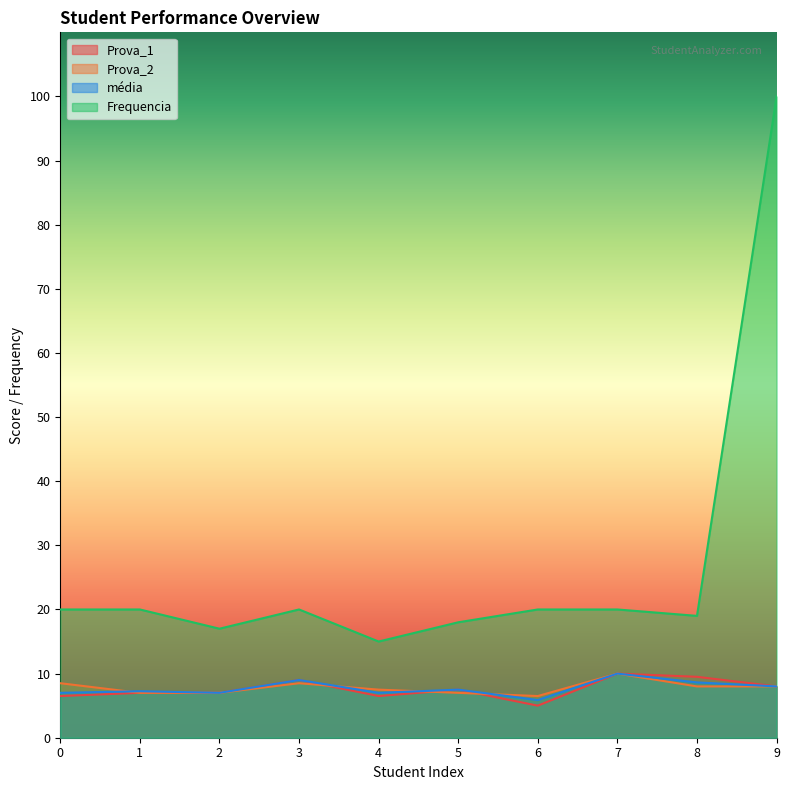

Is it true that Prova_1 equals 9.0 at 3?

True